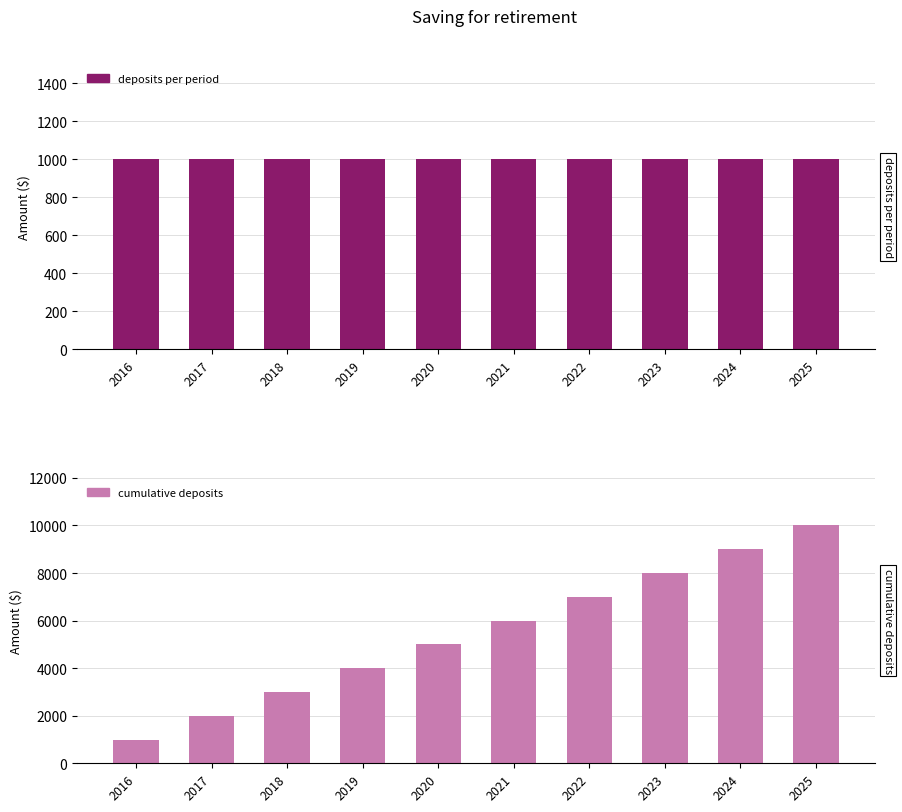

Reading left to right, list all the values displayed in this chart.

deposits per period: 1000	1000	1000	1000	1000	1000	1000	1000	1000	1000
cumulative deposits: 1000	2000	3000	4000	5000	6000	7000	8000	9000	10000